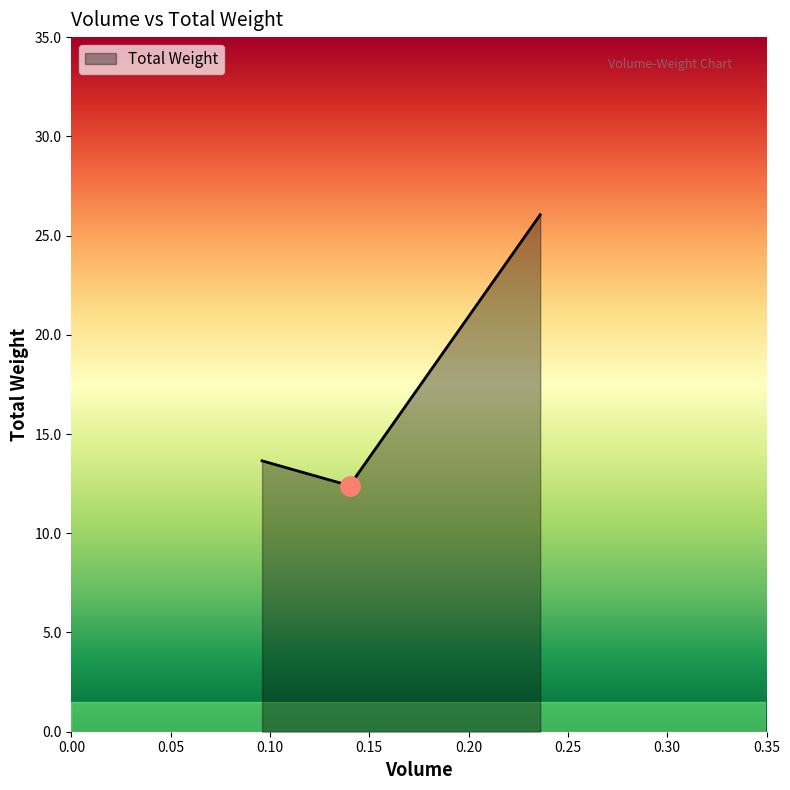

What is the average value?

17.4